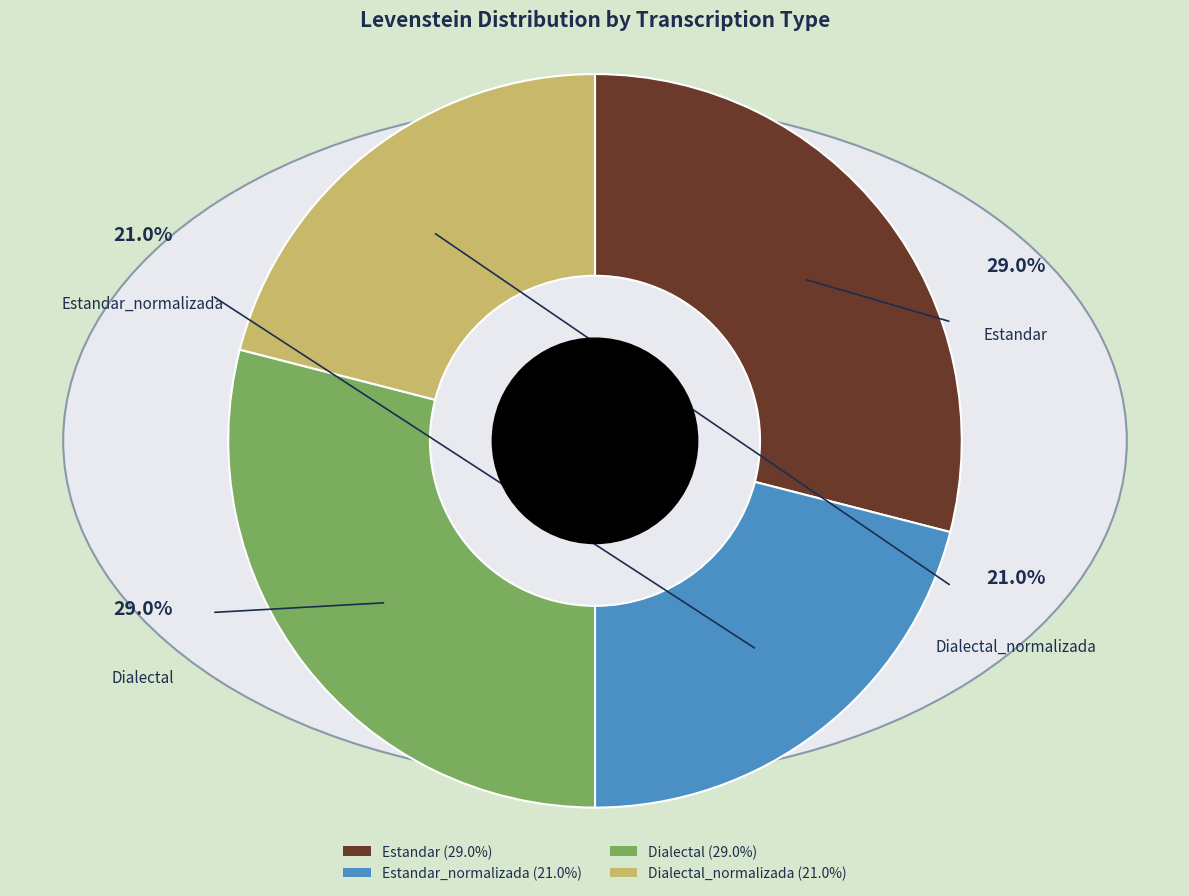

How many slices are in this pie chart?

4